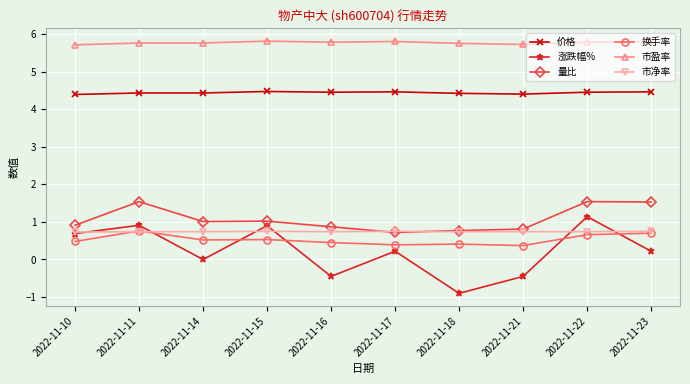

How many categories are shown in the chart?

10